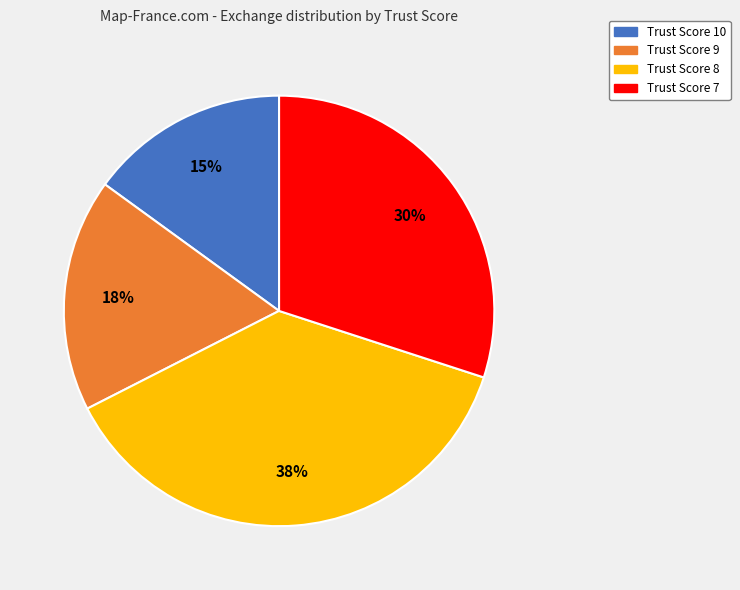

What is the ratio of the value at Trust Score 9 to the value at Trust Score 10?

1.2